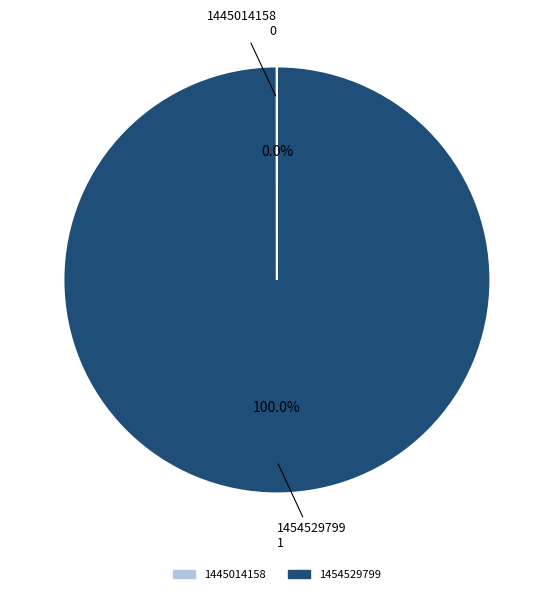

What is the largest slice in the pie chart?

1454529799